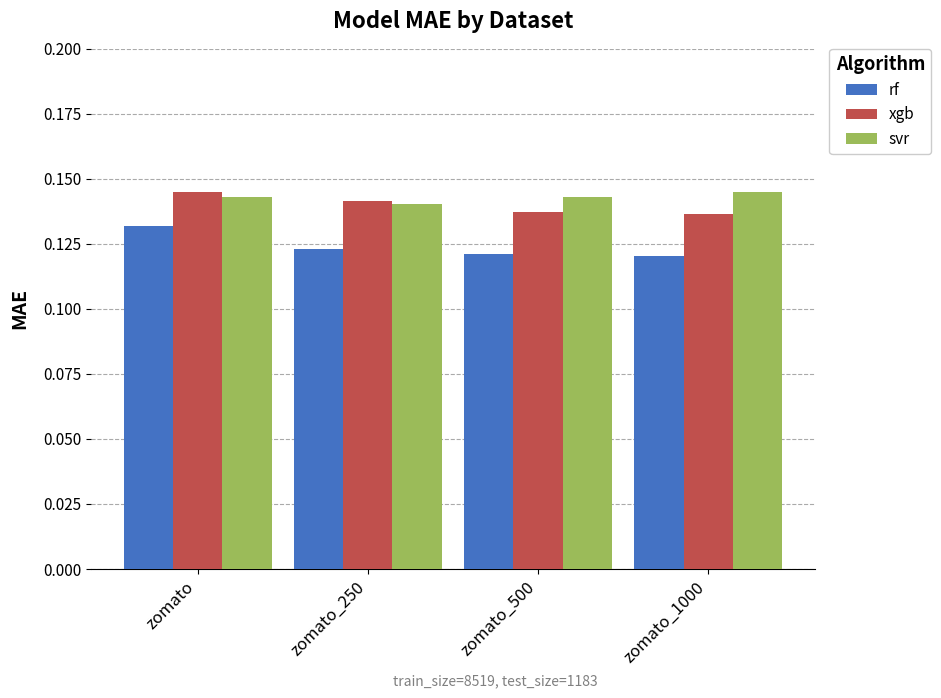

Which category has the lowest value in the svr series?

zomato_250